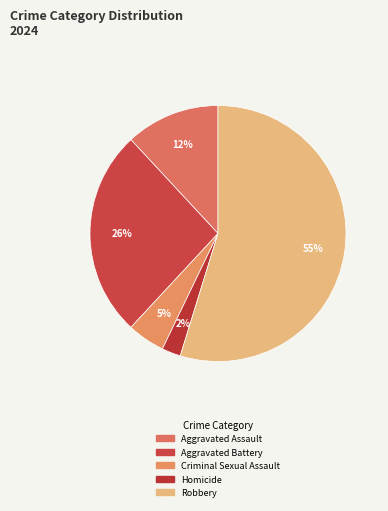

Approximately how many times larger is the value at Aggravated Assault compared to Robbery?

0.2